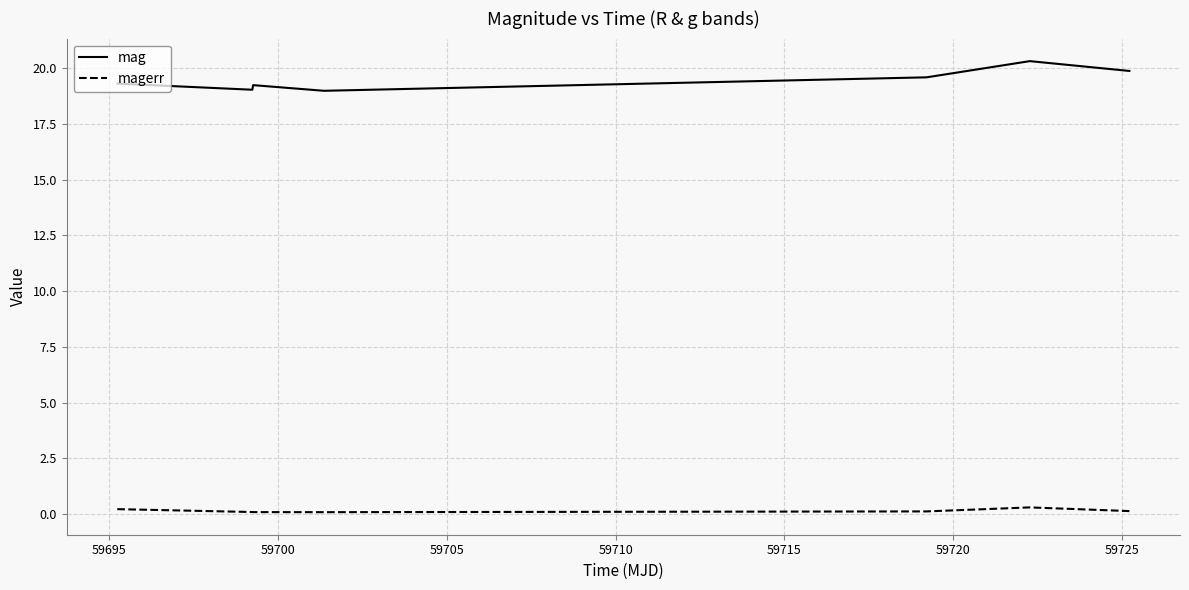

How many lines are shown in the chart?

2